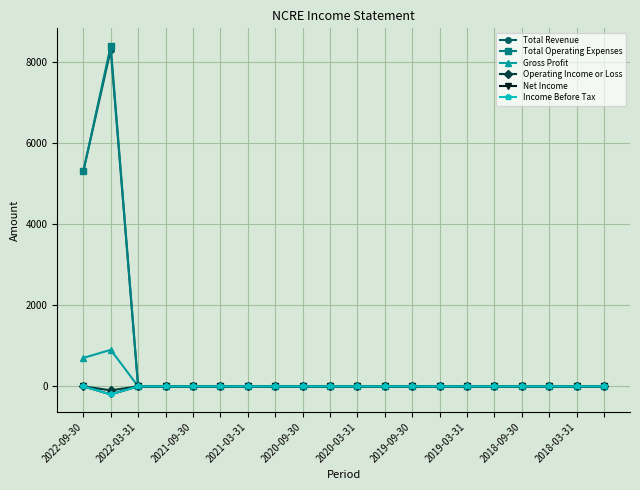

Does the chart display data point markers on the line(s)?

Yes